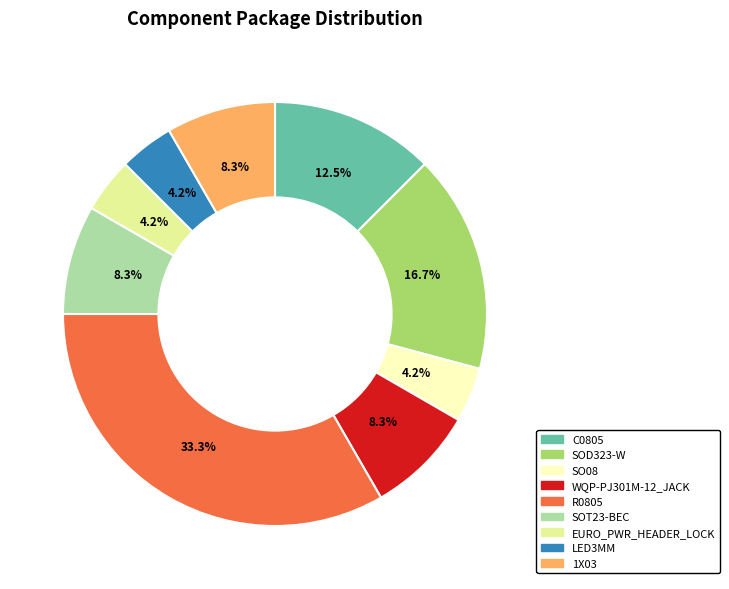

What percentage is NOT represented by R0805?

66.7%